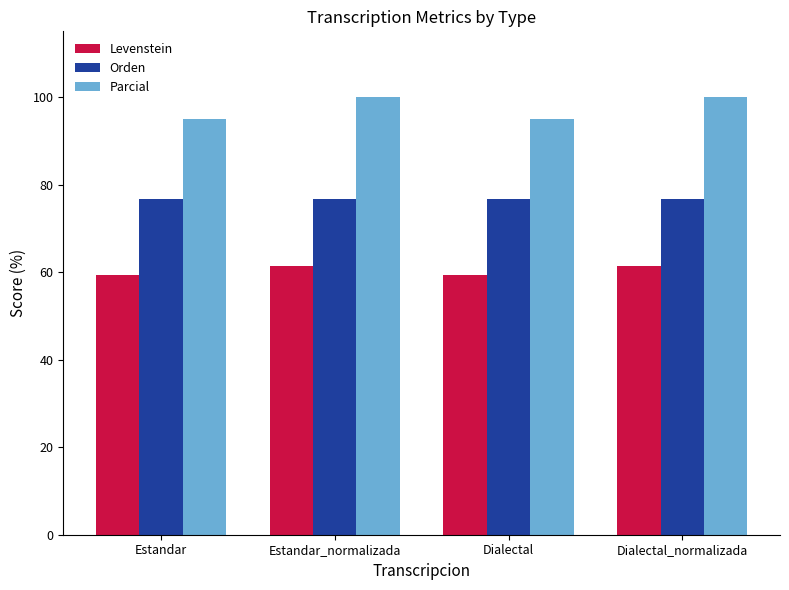

At how many categories does at least one series exceed 70?

4